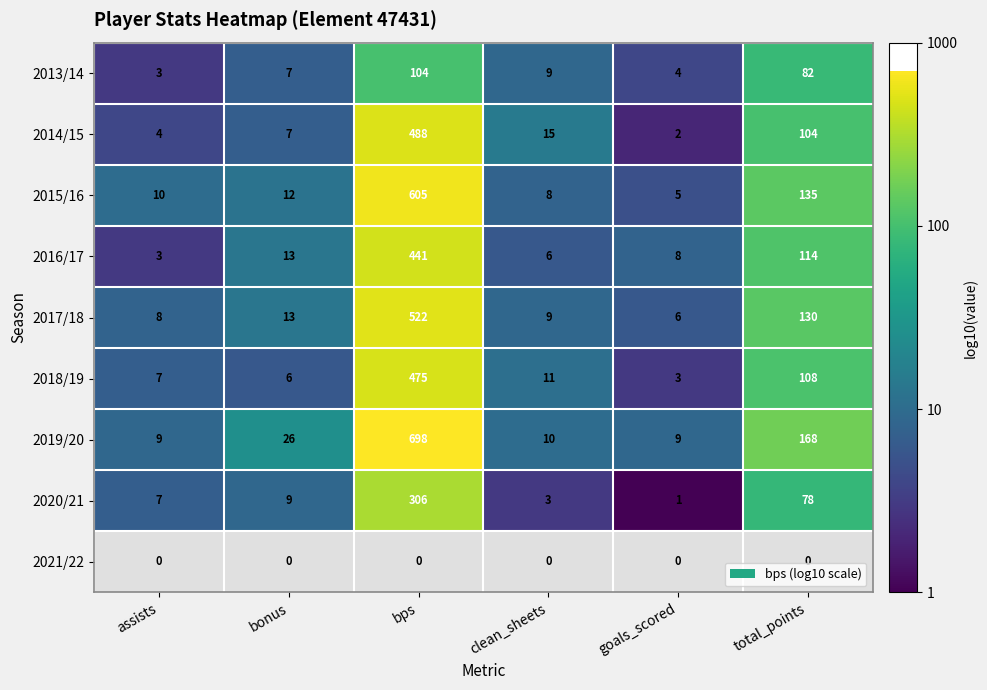

What is the average value of the 2014/15 series?

103